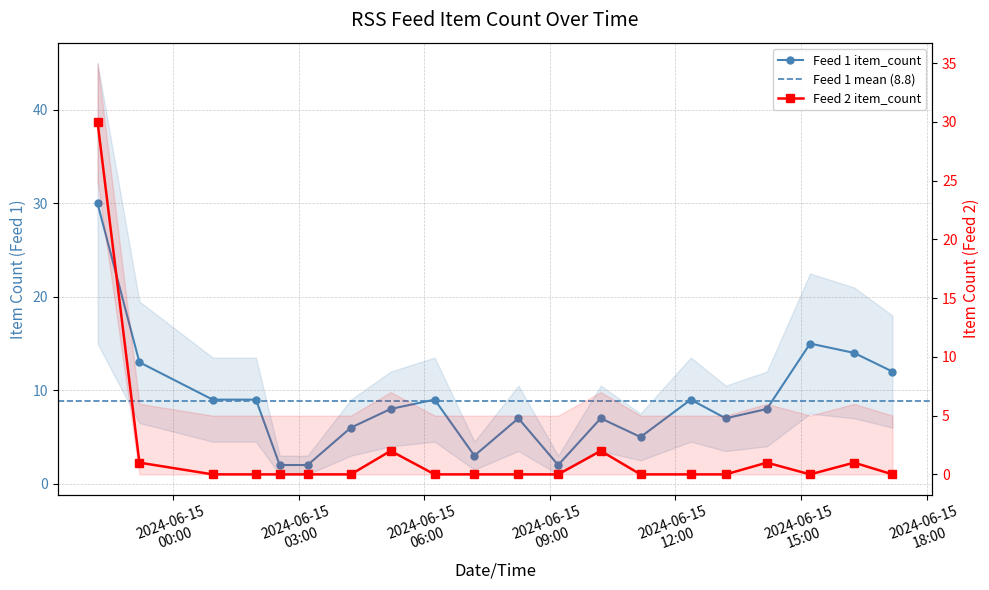

What is the difference between the maximum and minimum values in the rss_url_id_1 series?

28